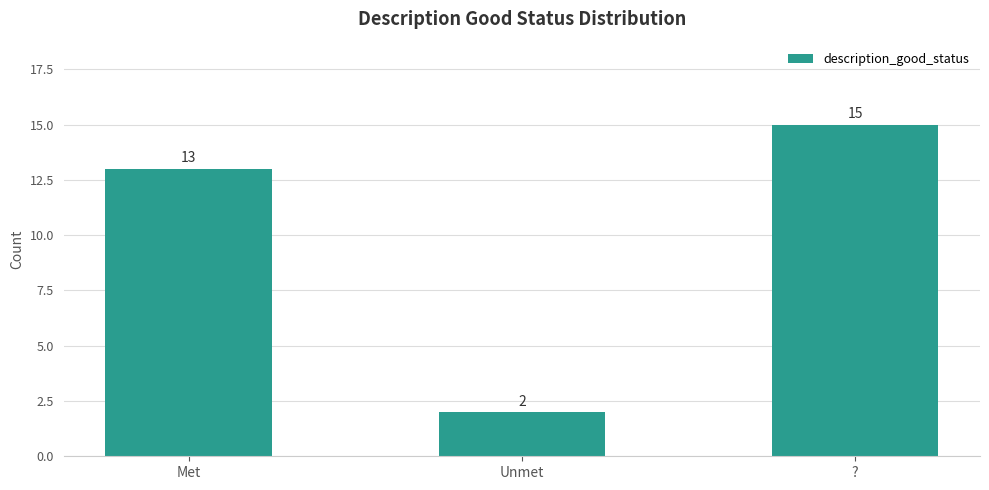

What is the difference between the values at Met and Unmet?

11